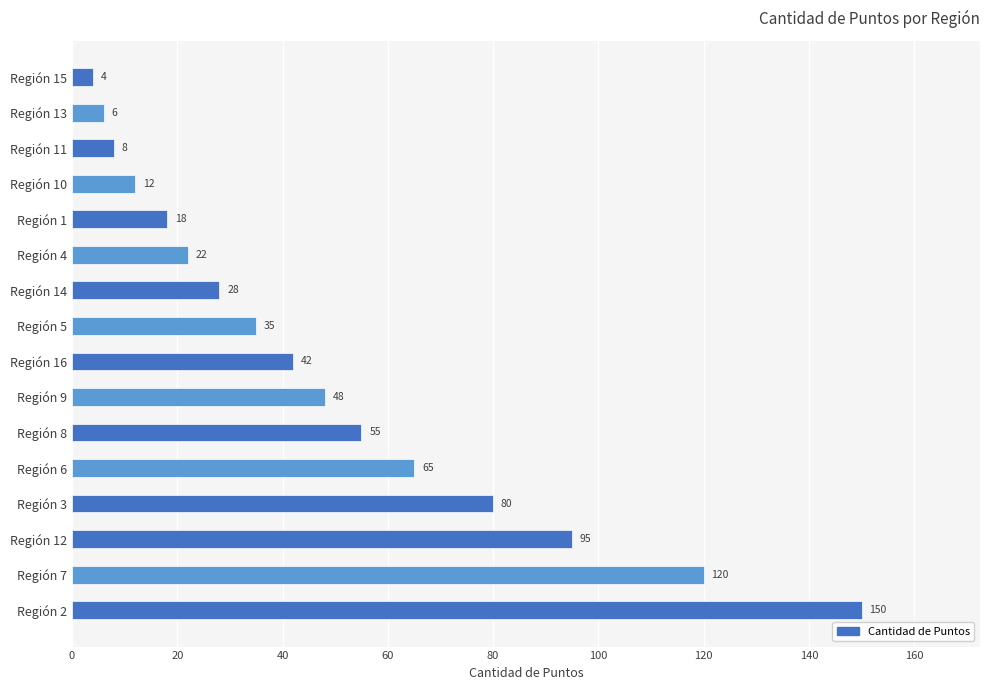

What is the maximum value shown in the chart?

150